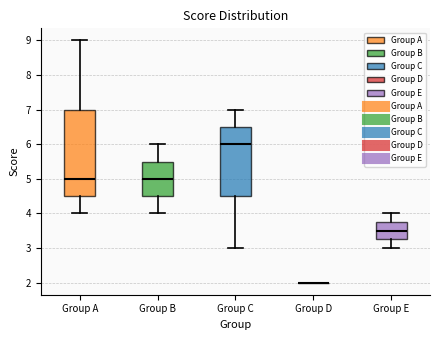

Reading left to right, read every box against the y-axis: the position of its median line, the range the box covers, and the ends of its whiskers. The values are not printed on the chart, so give them approximately, as read against the axis.

Group A: median 5.0, box 4.5 to 7.0, whiskers 4.0 to 9.0
Group B: median 5.0, box 4.5 to 5.5, whiskers 4.0 to 6.0
Group C: median 6.0, box 4.5 to 6.5, whiskers 3.0 to 7.0
Group D: box collapsed to a line at 2.0, whiskers 2.0 to 2.0
Group E: median 3.5, box 3.3 to 3.8, whiskers 3.0 to 4.0